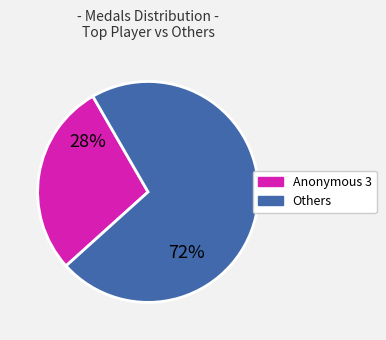

Does any single category account for the majority?

Yes